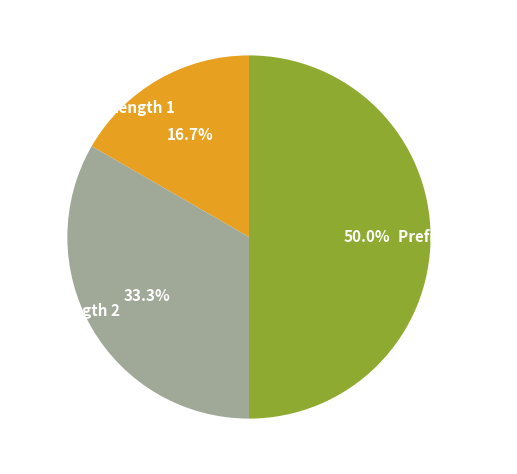

Between PrefixLength 3 and PrefixLength 1, which is larger?

PrefixLength 3